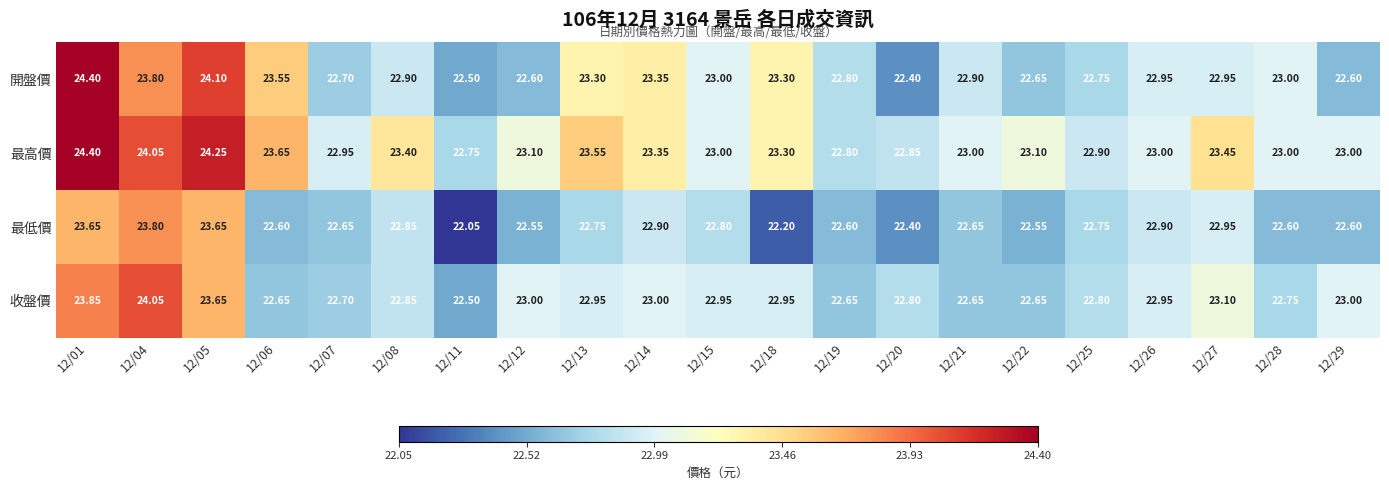

Between 12/04 and 12/21, which series saw the biggest shift?

收盤價